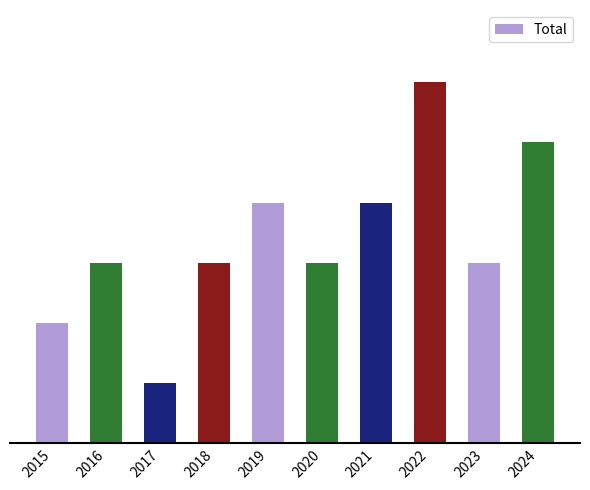

Read the value at 2017.

1